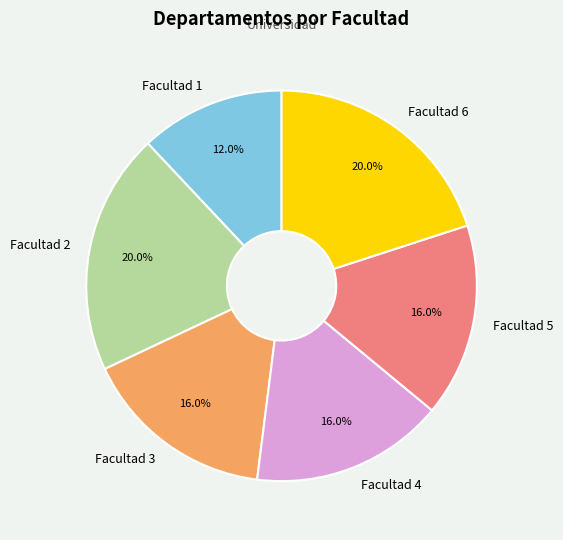

How many slices are in this pie chart?

6